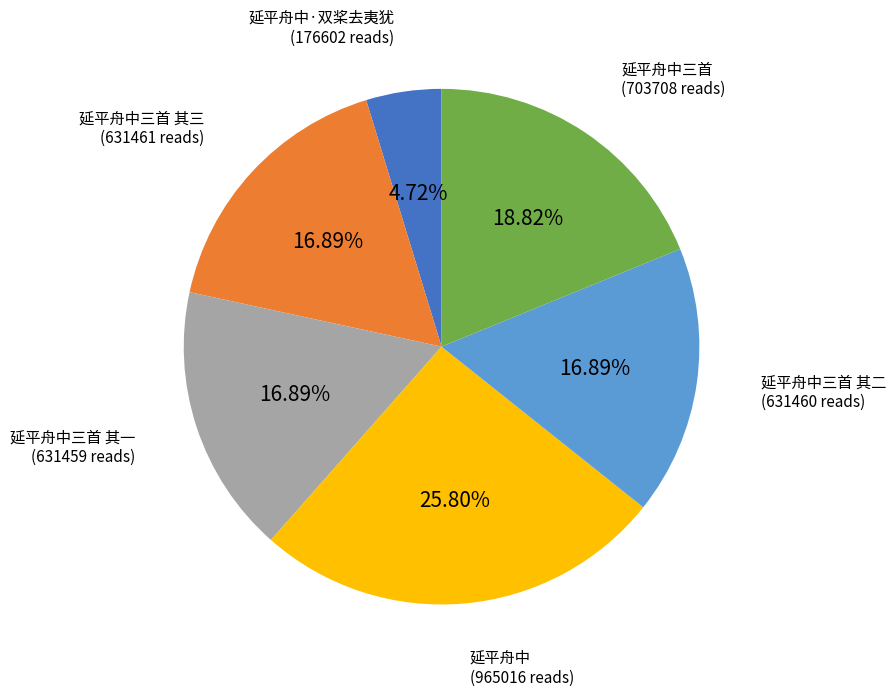

Count the number of slices in the pie.

6